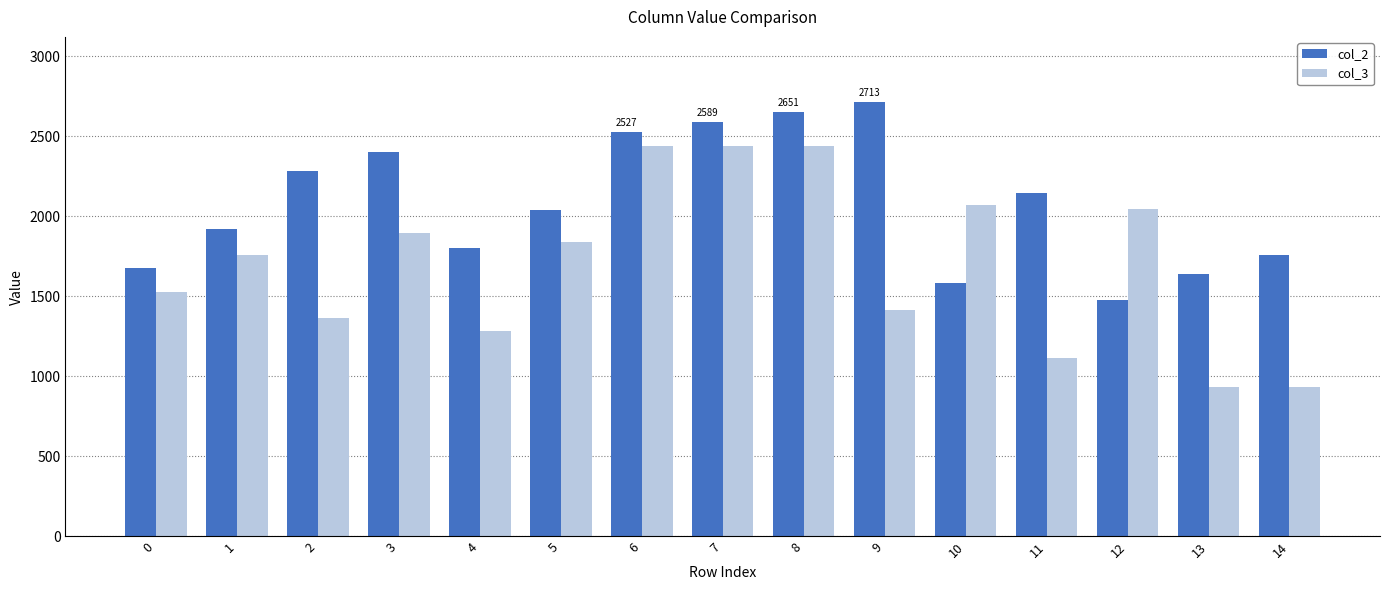

Which series has the largest total across all categories?

col_2